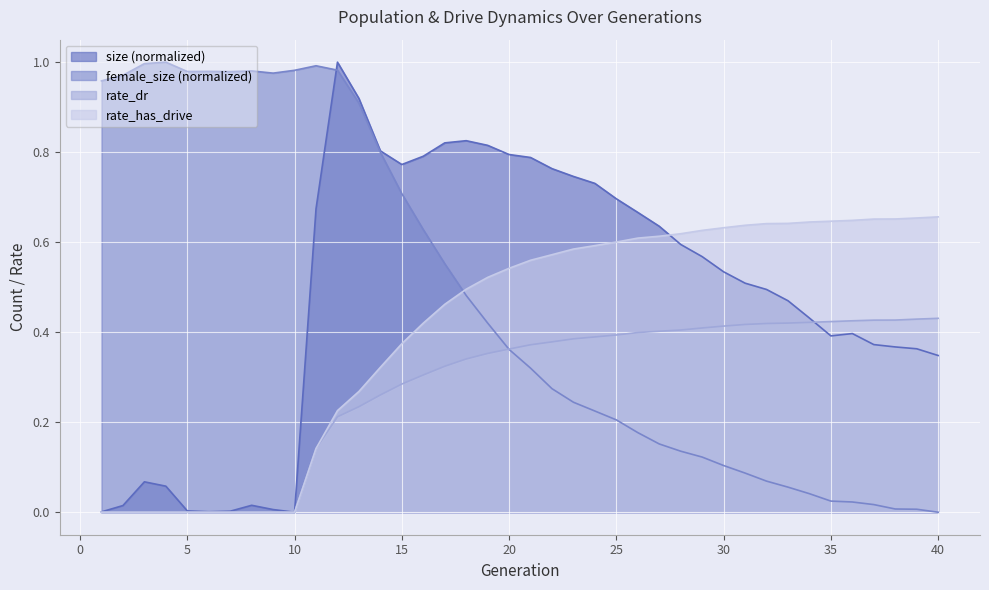

Is it true that female_size equals 0.4 at 25?

False